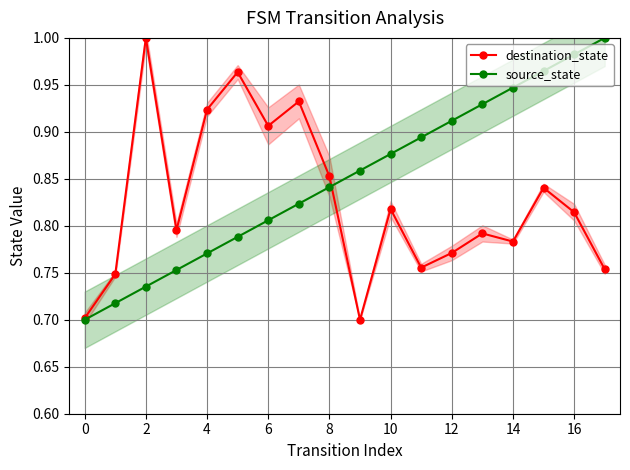

How many interior local valleys does the destination_state series have?

5